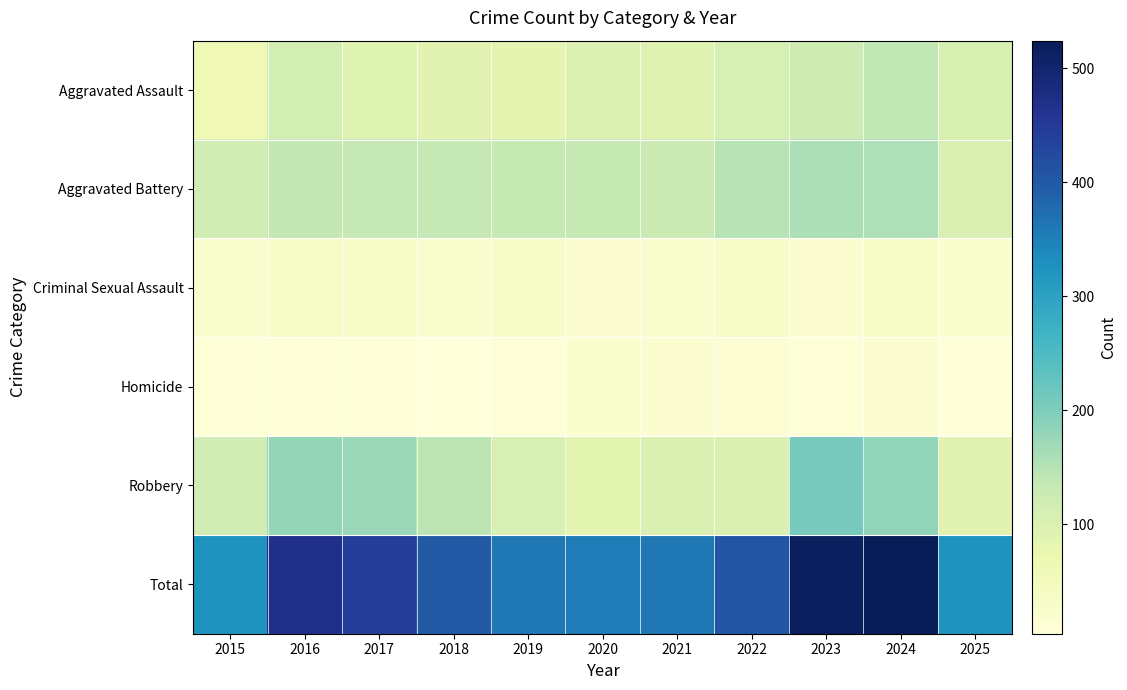

Which label corresponds to the largest value in the chart?

2024